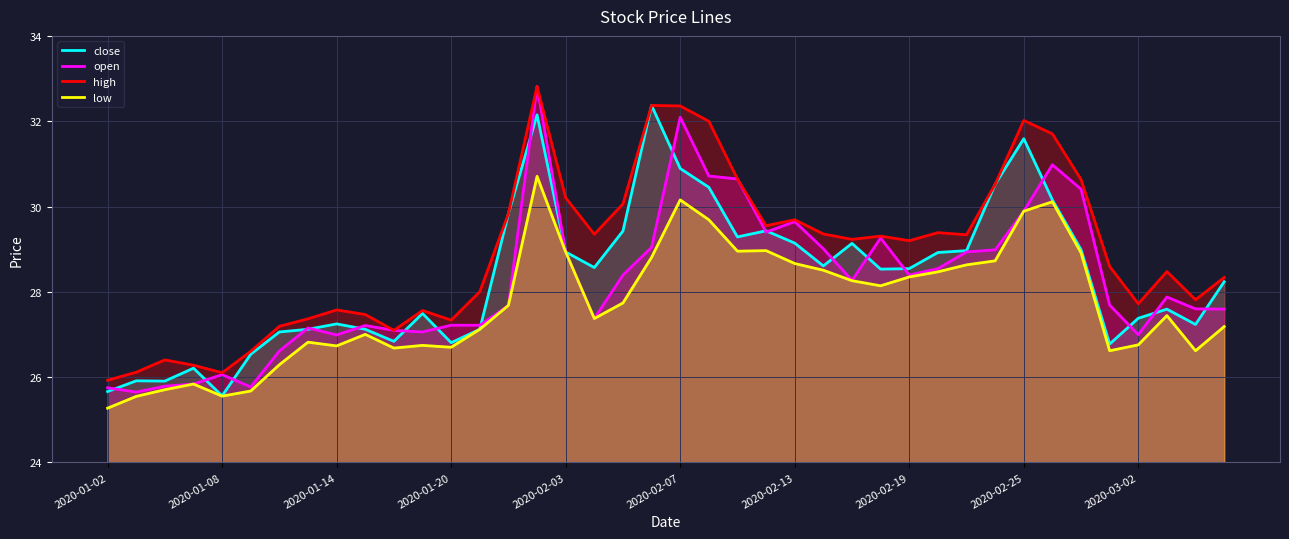

What is the value of the open point at the 12th from the left?

27.1